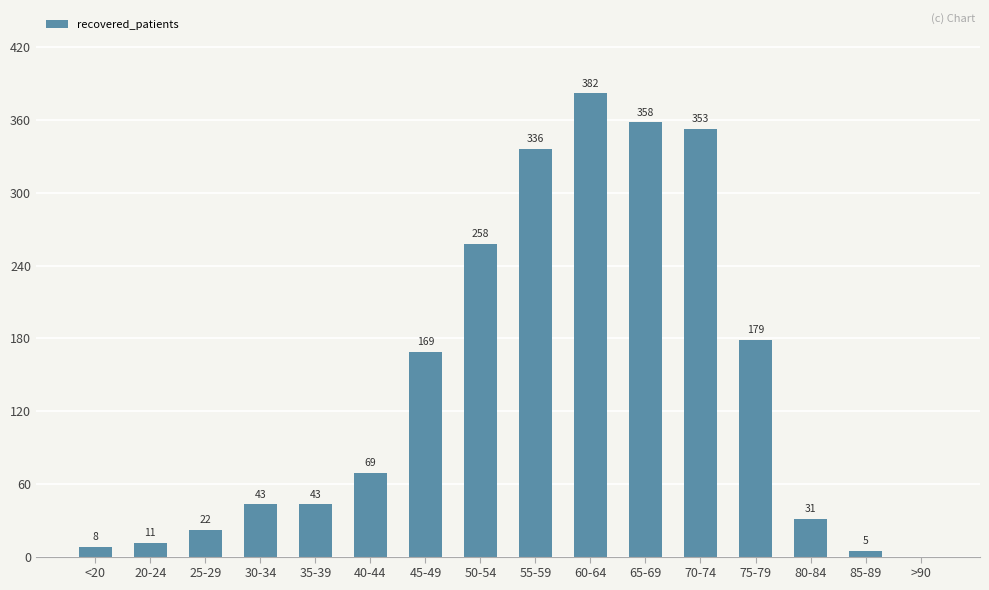

How many categories are shown in the chart?

16